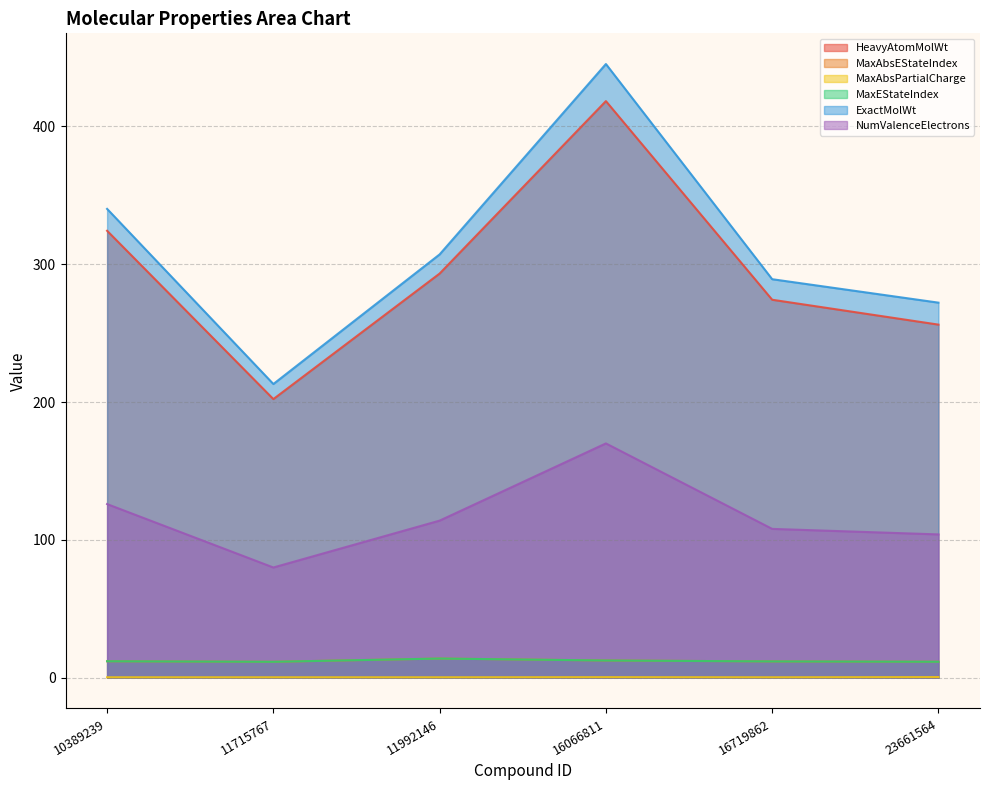

What is the approximate value of MaxAbsEStateIndex at 23661564?

11.6